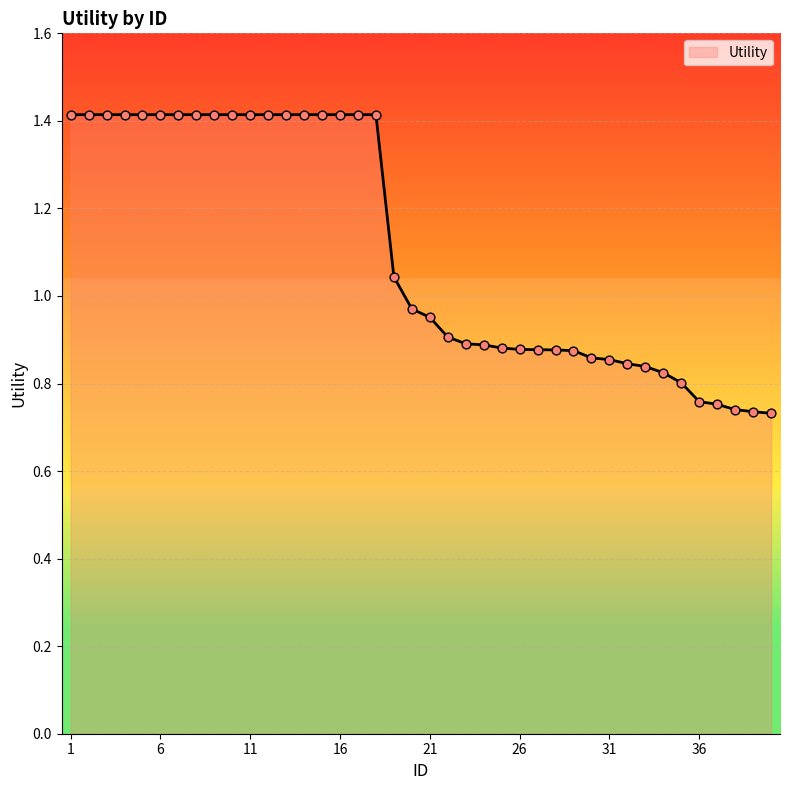

What is the greatest value displayed?

1.4